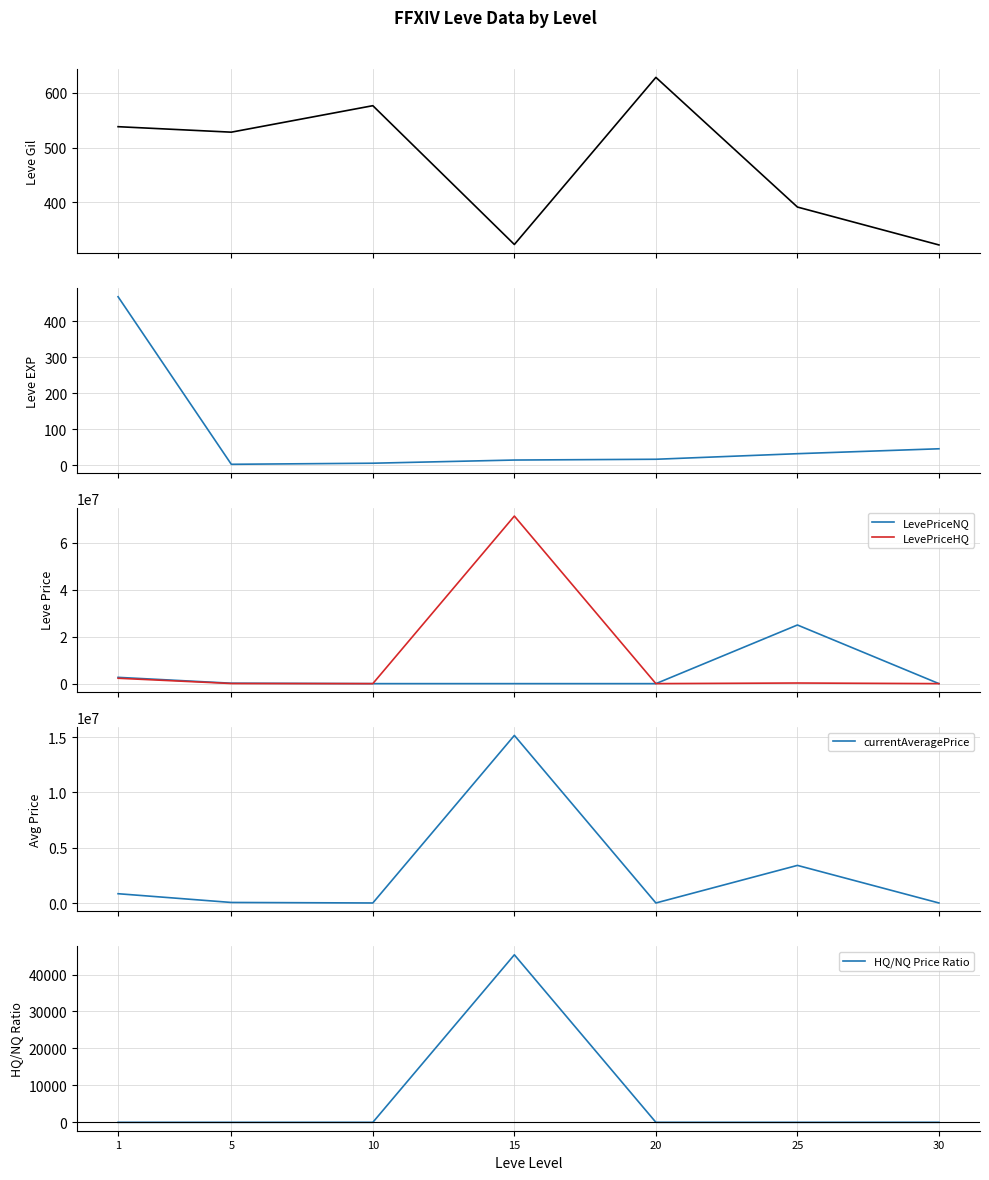

True or false: Leve Gil has more than 0 interior local peaks.

True